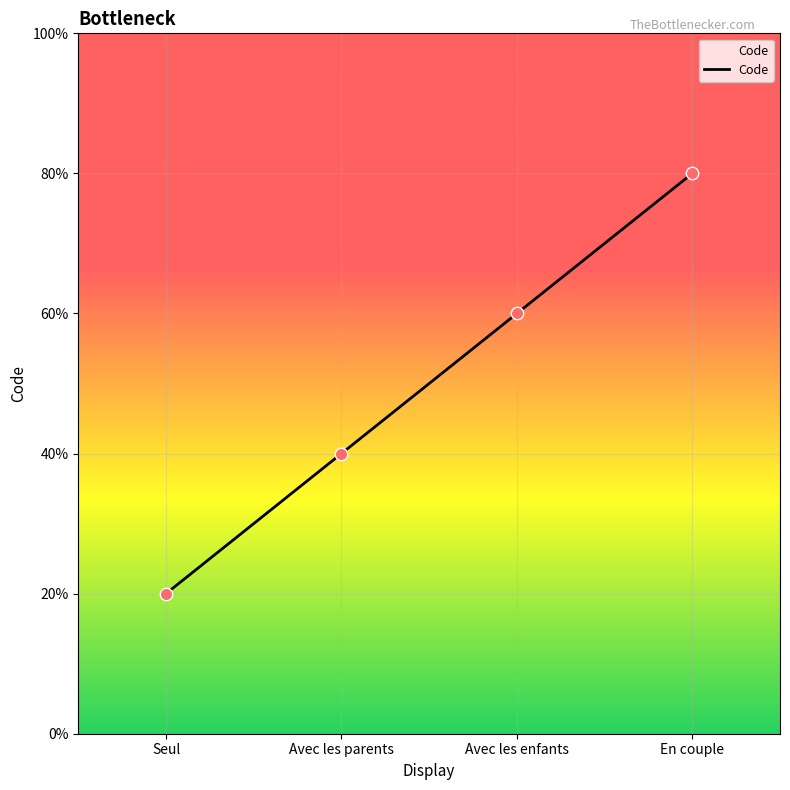

Does the chart have visible grid lines?

Yes